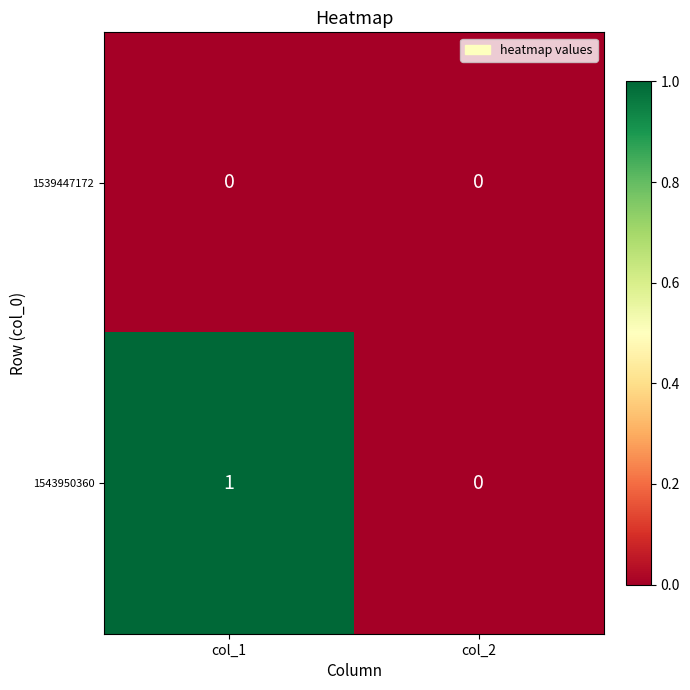

Count the number of categories in the chart.

2